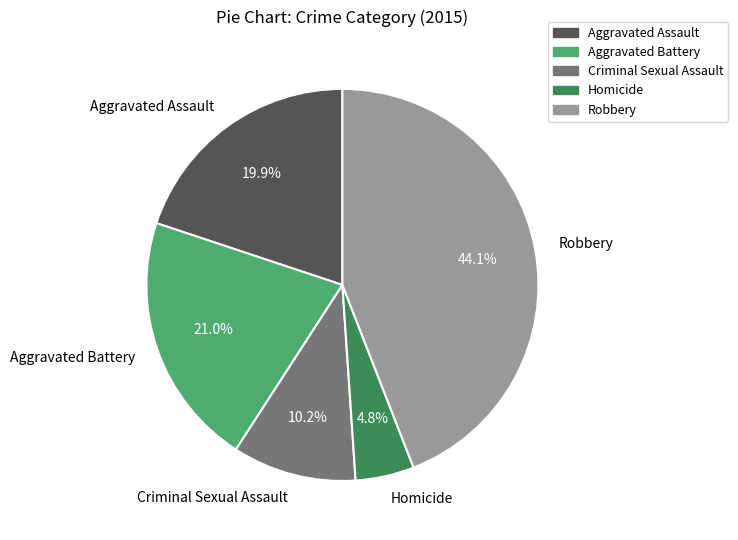

What is the ratio of the value at Robbery to the value at Criminal Sexual Assault?

4.3